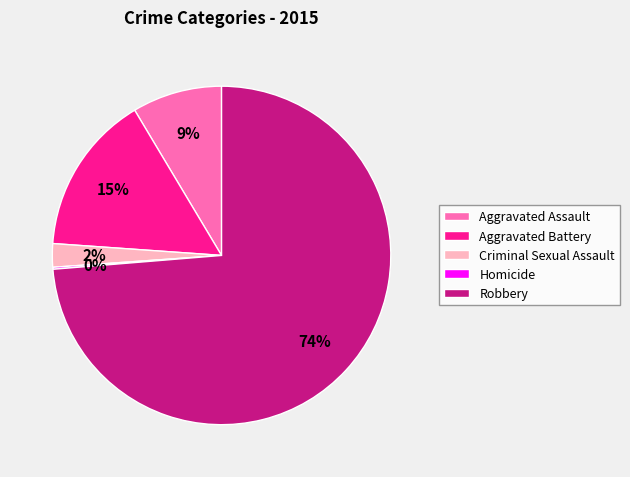

Combined, do Criminal Sexual Assault and Aggravated Assault account for over 50%?

No